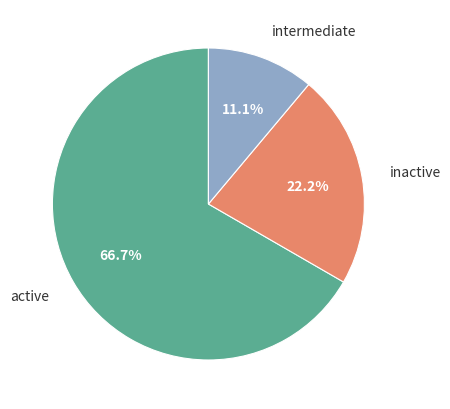

To the nearest percent, what is the difference between the largest and smallest slice percentages?

56%